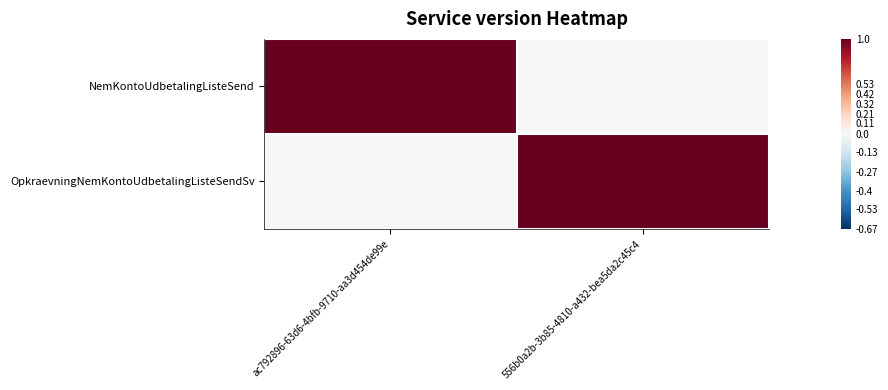

Which label corresponds to the largest value in the chart?

ac792896-63d6-4bfb-9710-aa3d454de99e